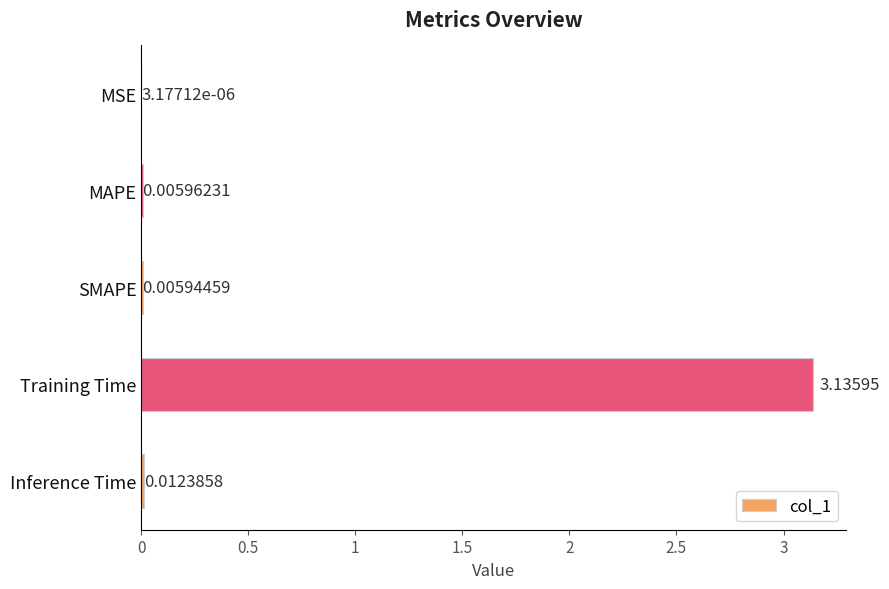

At which category does the chart reach its peak across all series?

Training Time